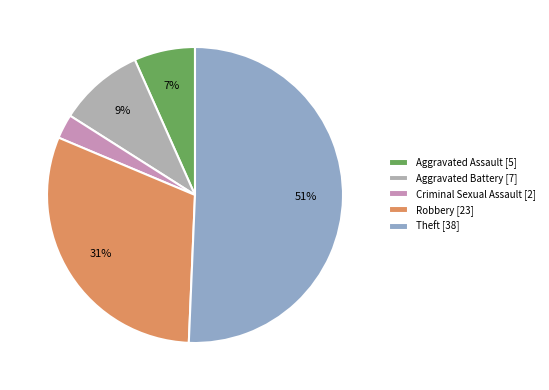

The Aggravated Battery slice represents 1% of the pie. True or false?

False